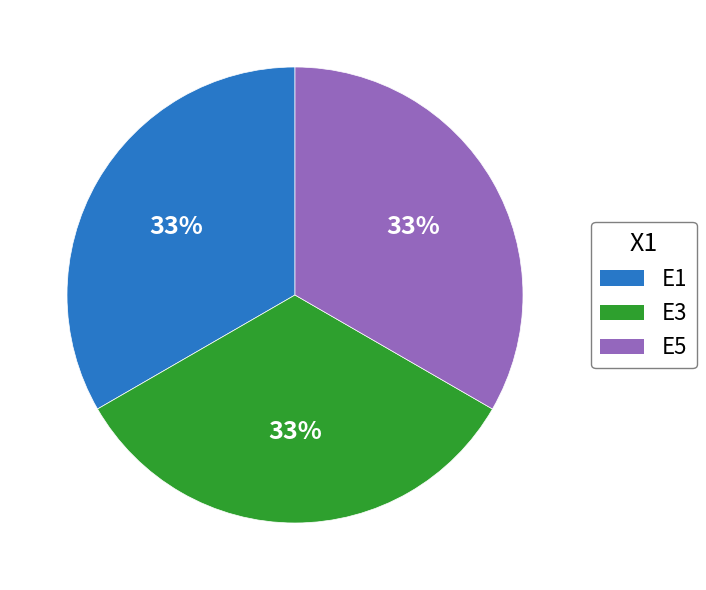

To the nearest percent, what is the average slice percentage?

33%